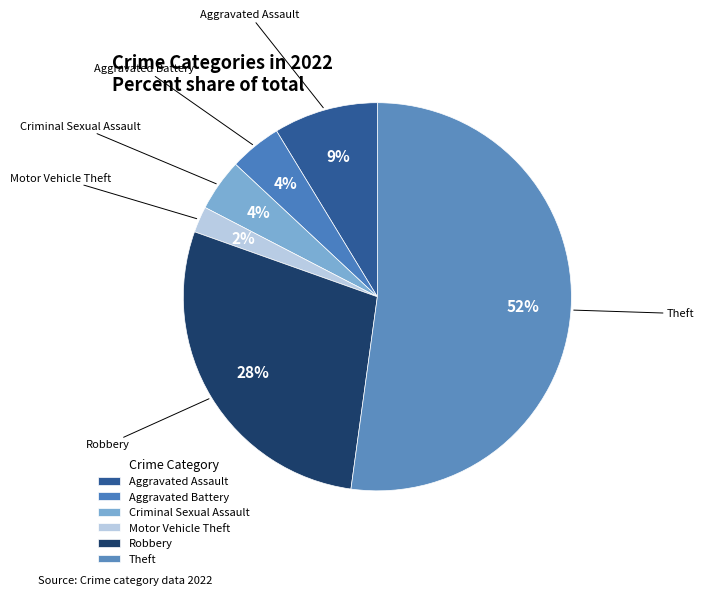

Which slice is the smallest?

Motor Vehicle Theft